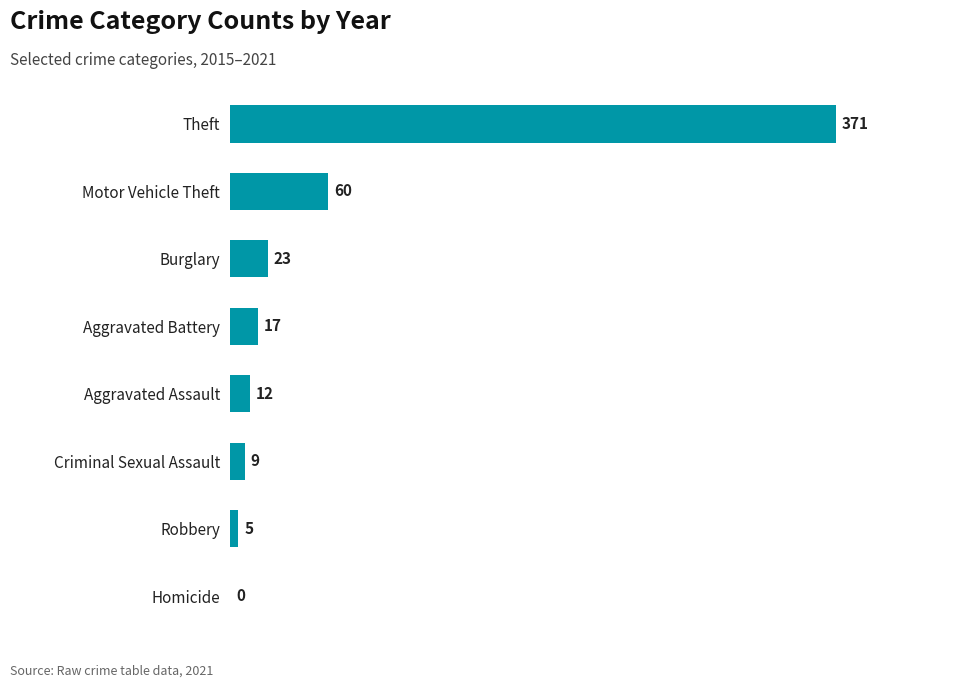

The chart shows a value of 12 at Aggravated Assault. True or false?

True